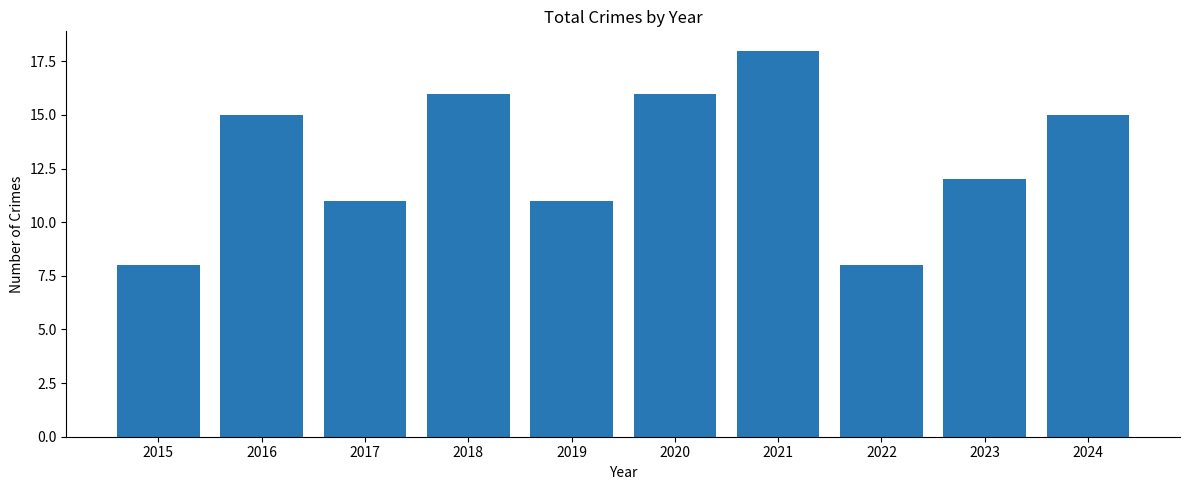

What is the smallest value displayed?

8